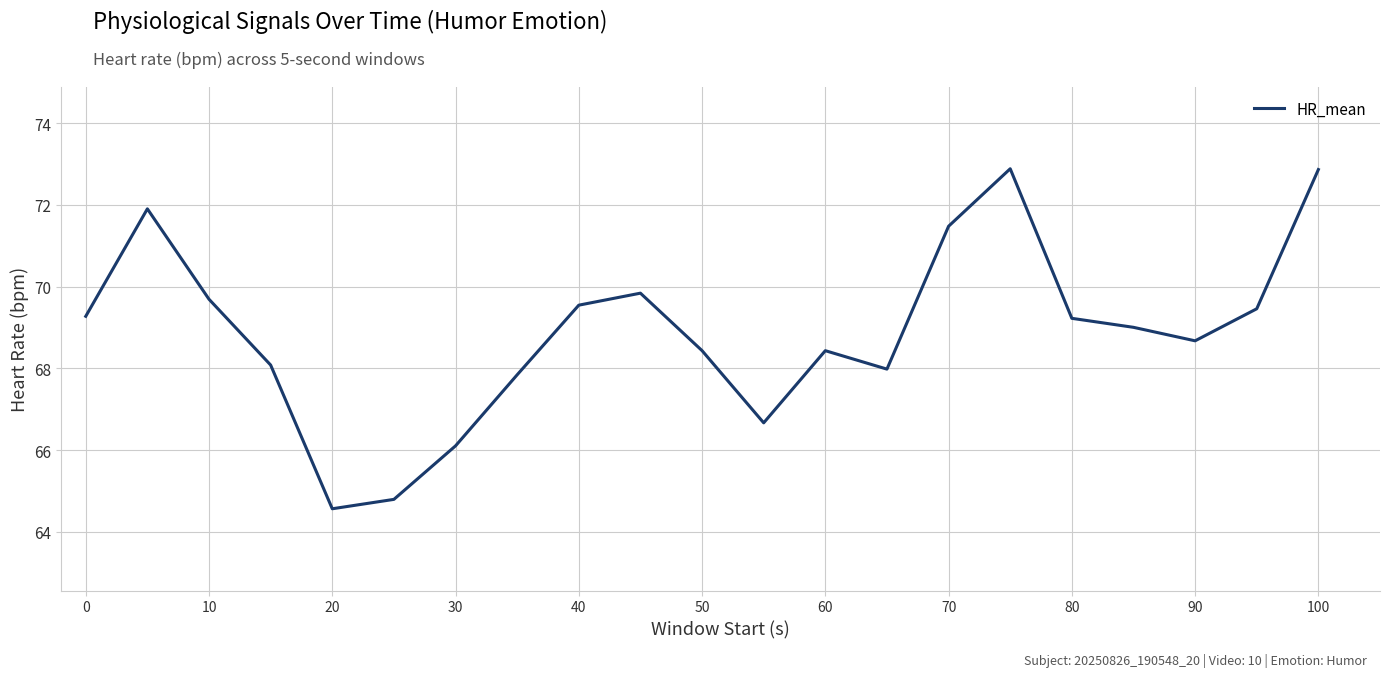

What is the difference between the maximum and minimum values?

8.3